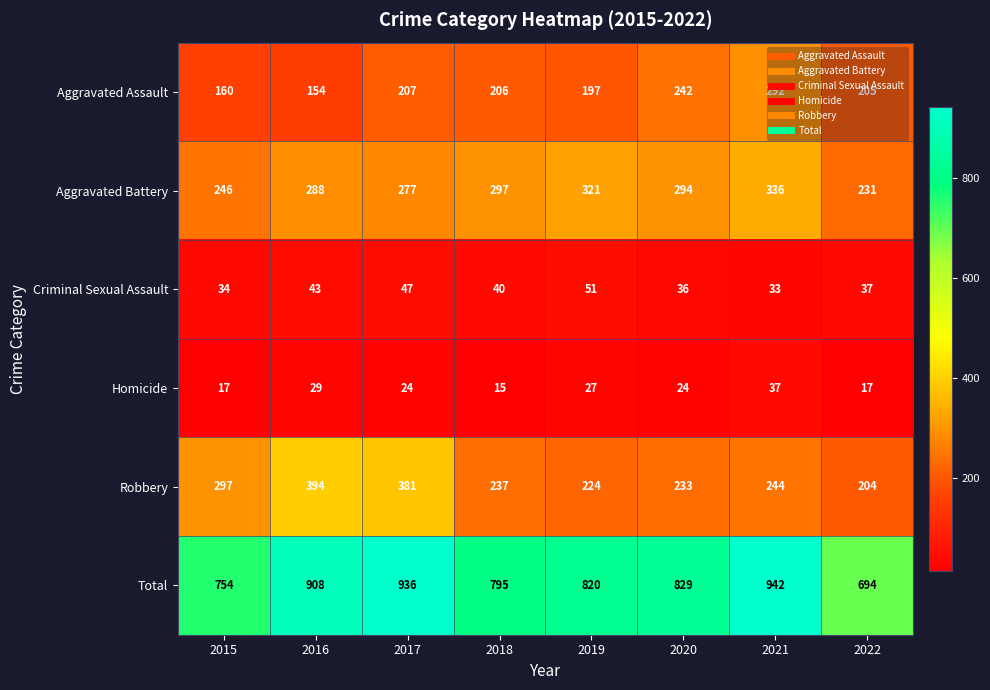

What is the sum of the Aggravated Battery values at 2019 and 2015?

567